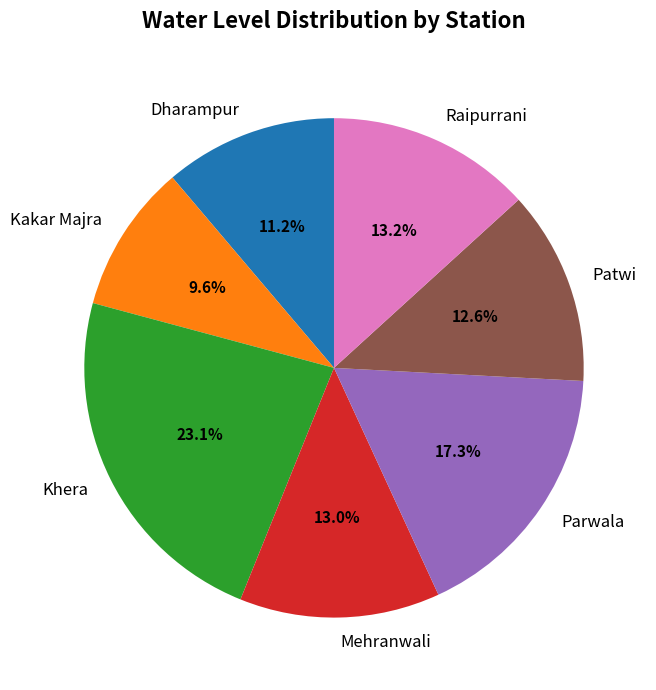

Between Kakar Majra and Khera, which is larger?

Khera